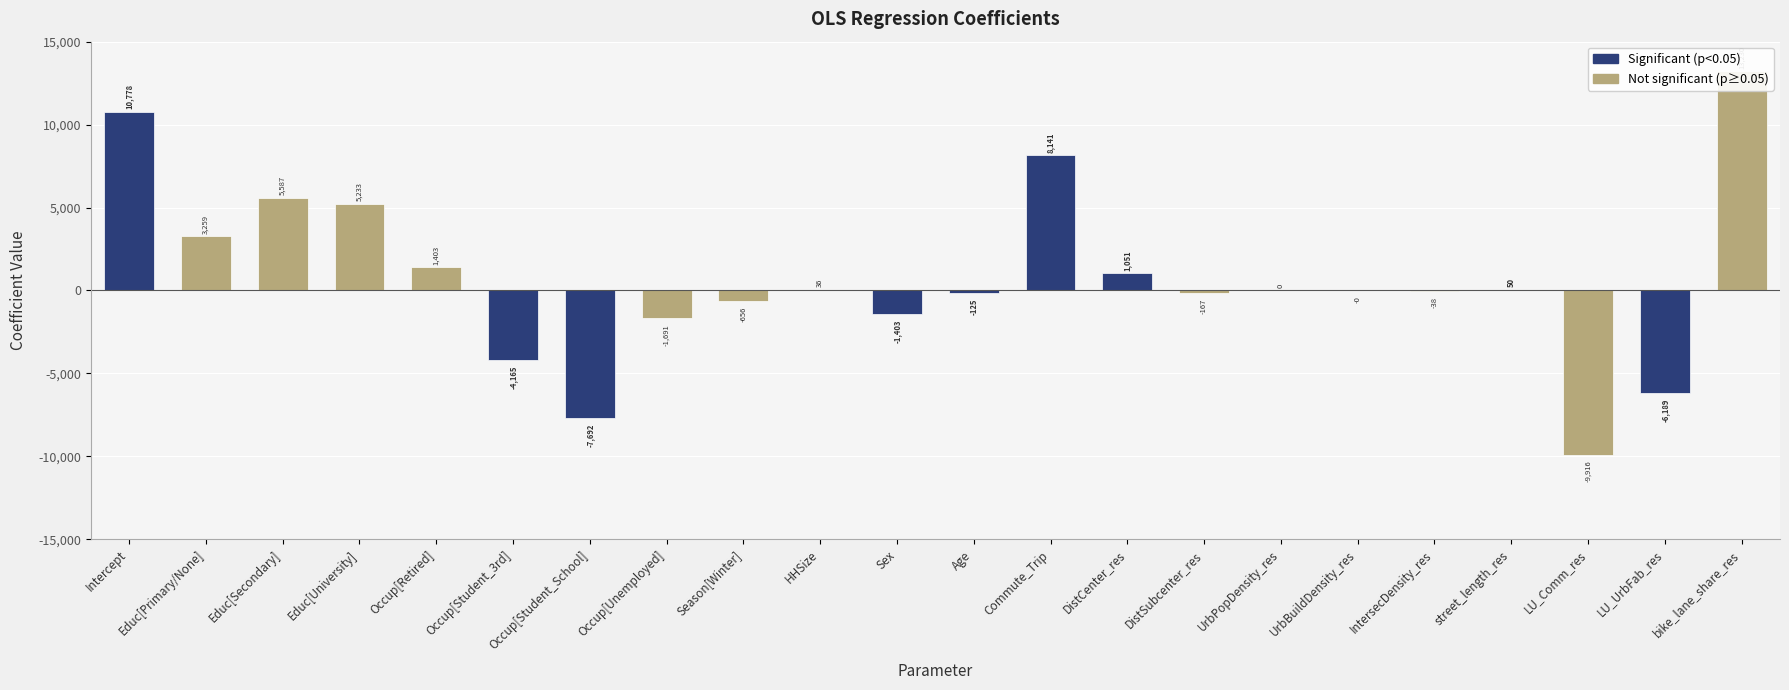

Reading right to left, transcribe all the data shown in this chart.

13230.0	-6189.4	-9916.3	49.8	-38.5	-0.0	0.2	-167.4	1050.9	8140.7	-125.0	-1402.6	36.0	-656.4	-1691.2	-7691.6	-4165.0	1403.3	5233.2	5587.2	3258.8	10777.6